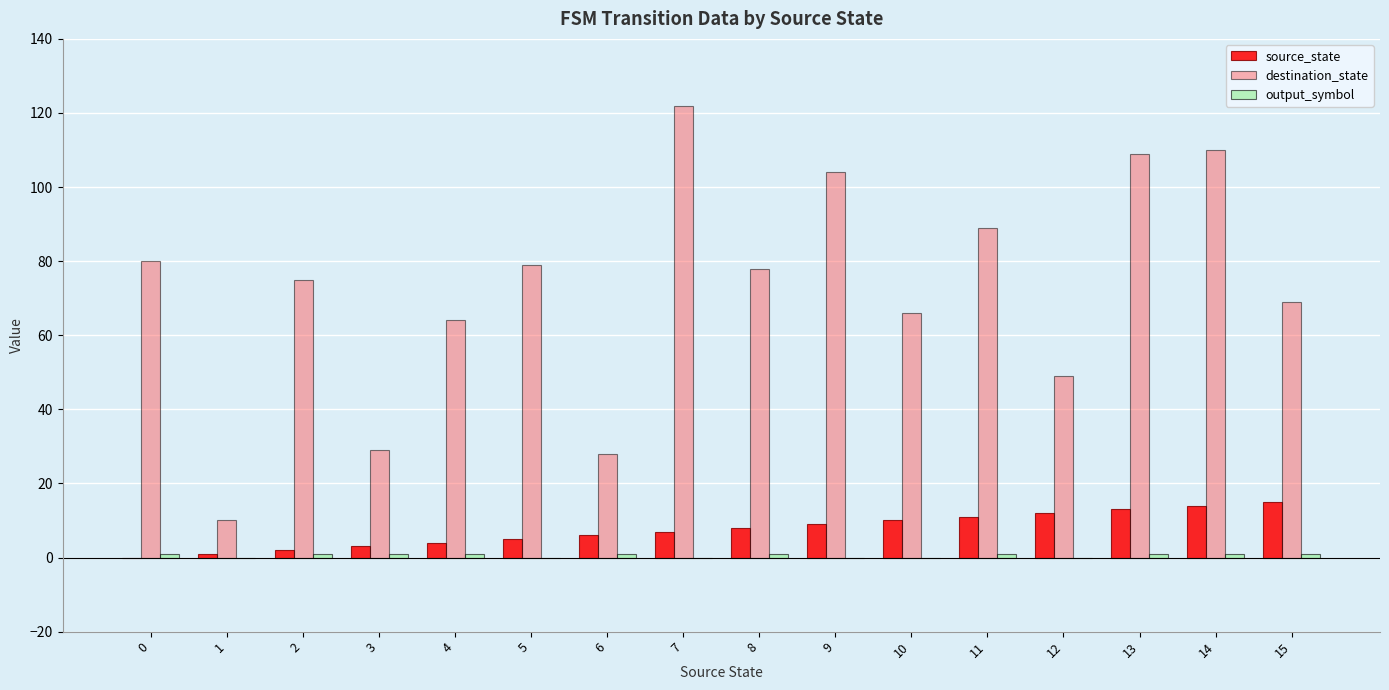

What is the sum of all destination_state values?

1161